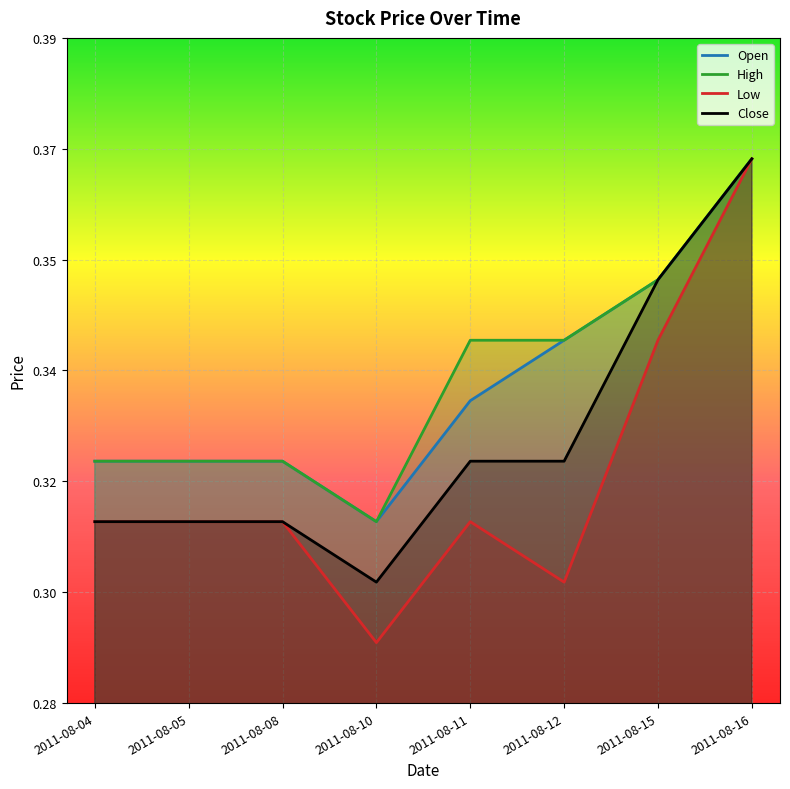

At how many categories does at least one series exceed 0?

8